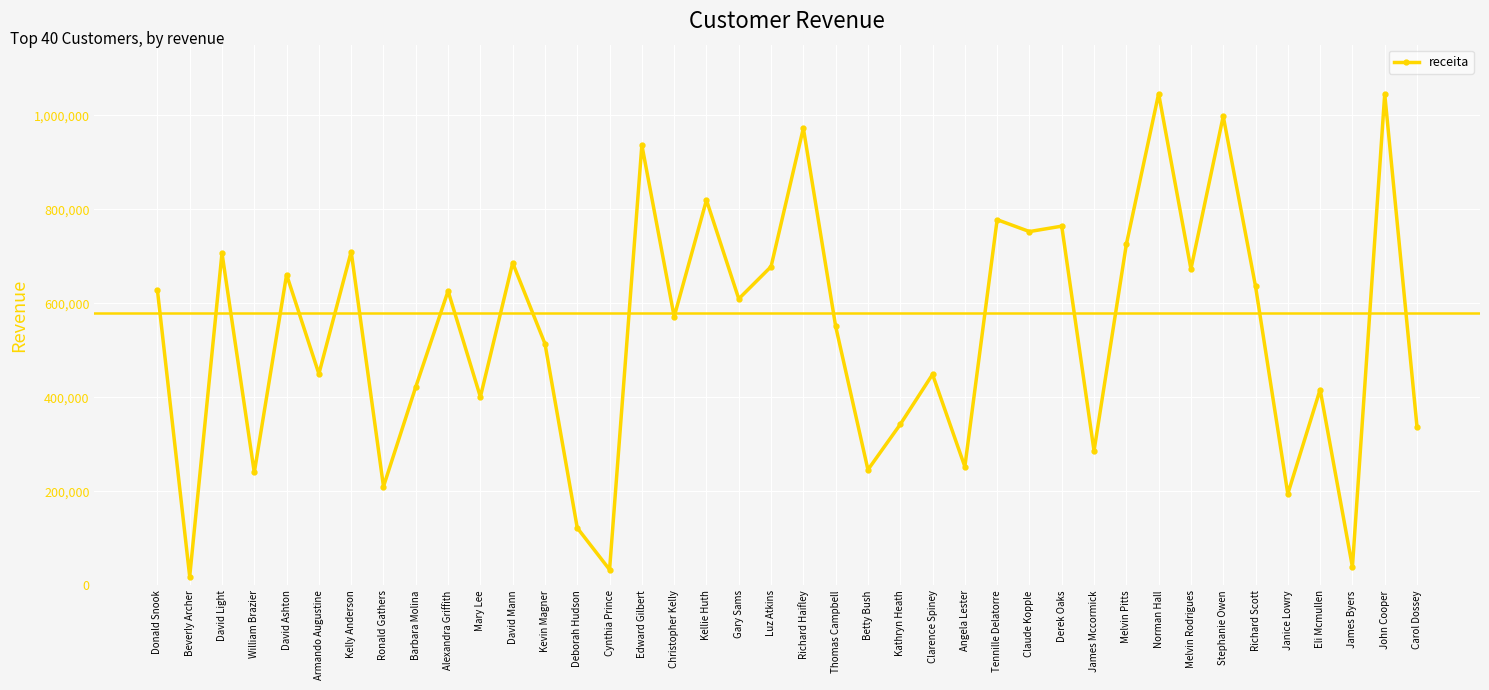

The value at Cynthia Prince is 33473.1. True or false?

True